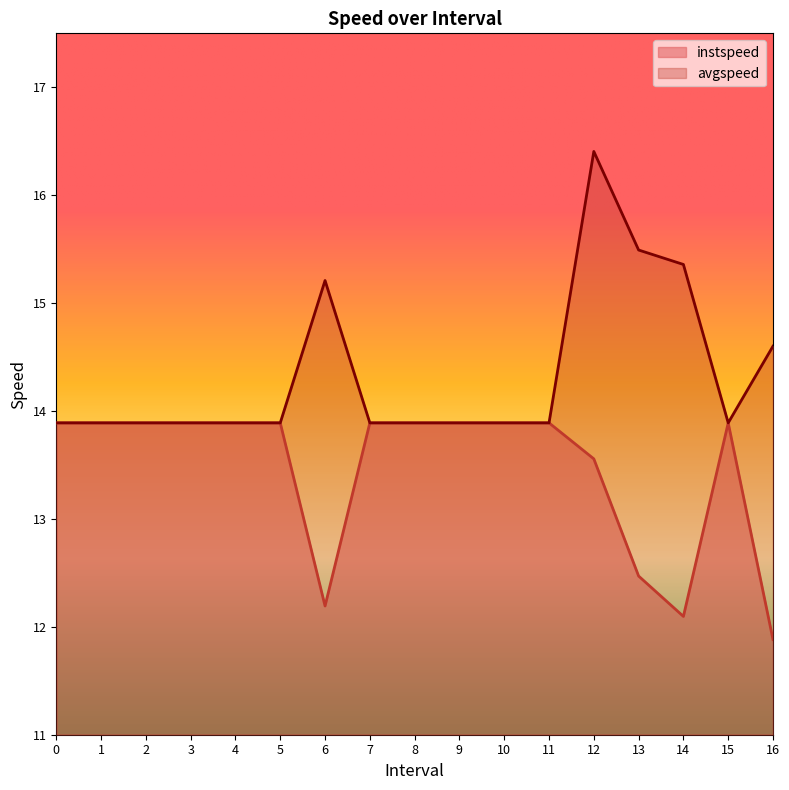

At how many categories does at least one series exceed 14?

5